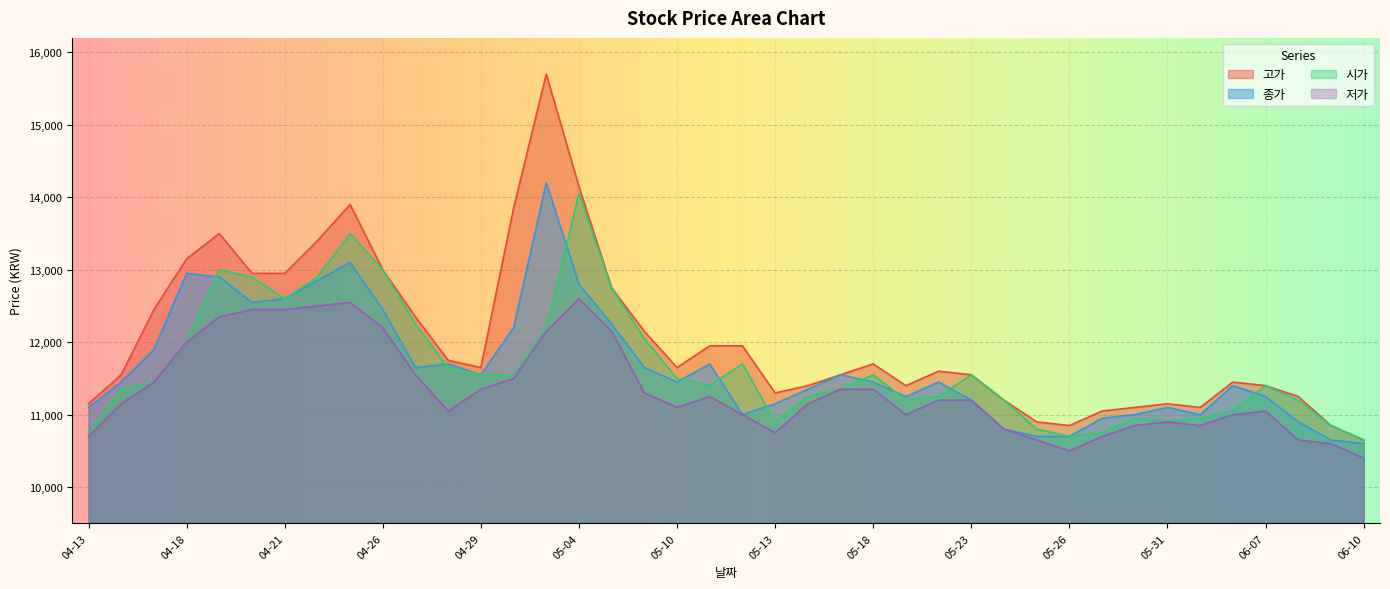

At which label is 저가 closest to 11500?

05-02